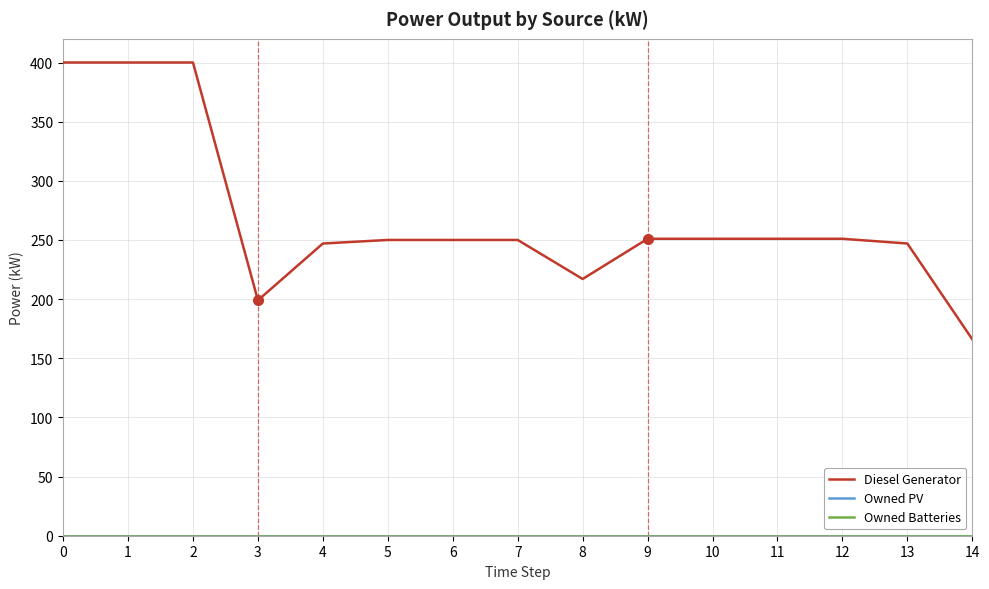

Is this an area chart (filled region under the line)?

No